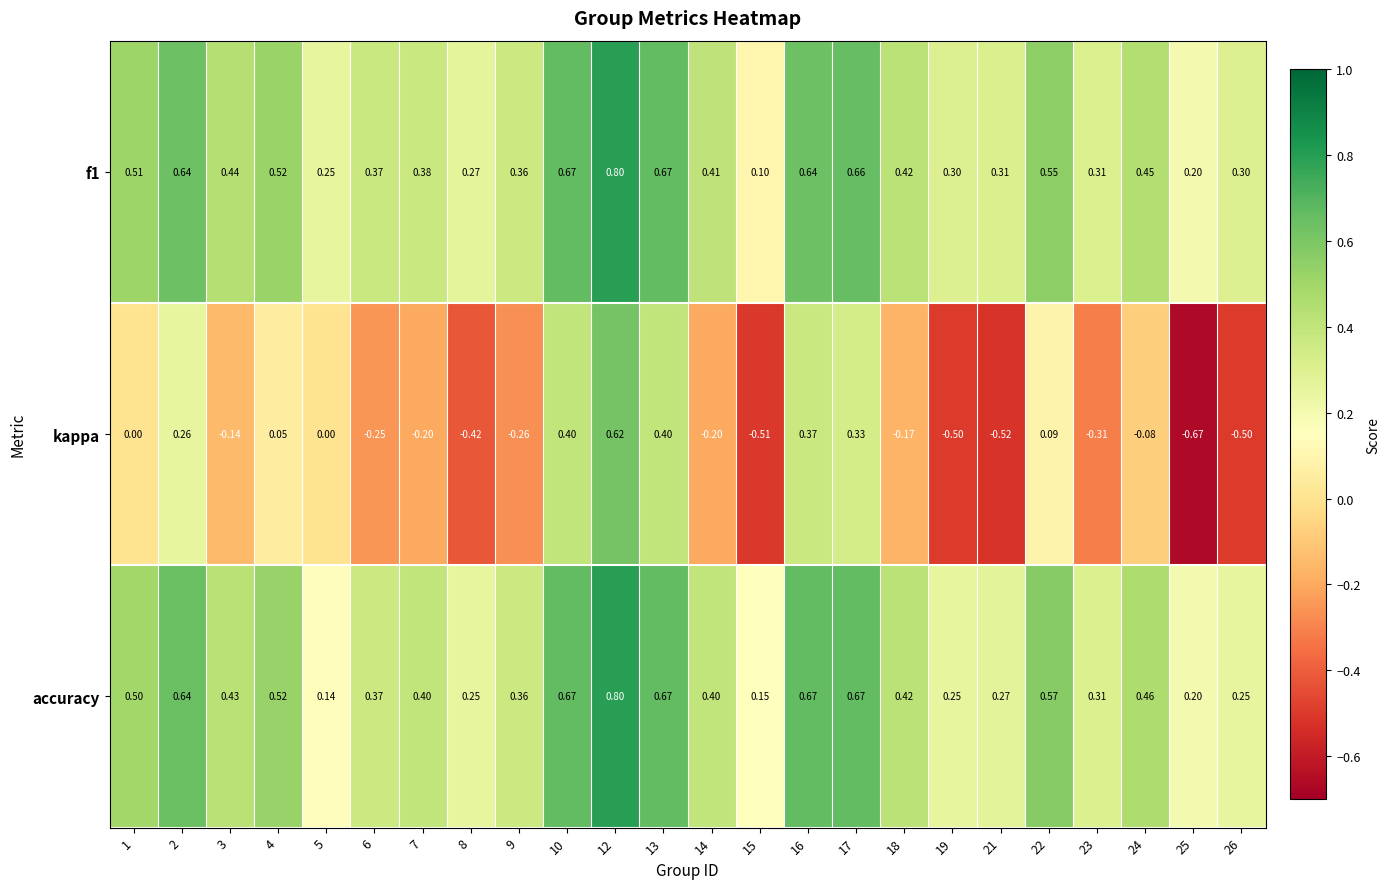

Between 1 and 16, which series saw the biggest shift?

kappa